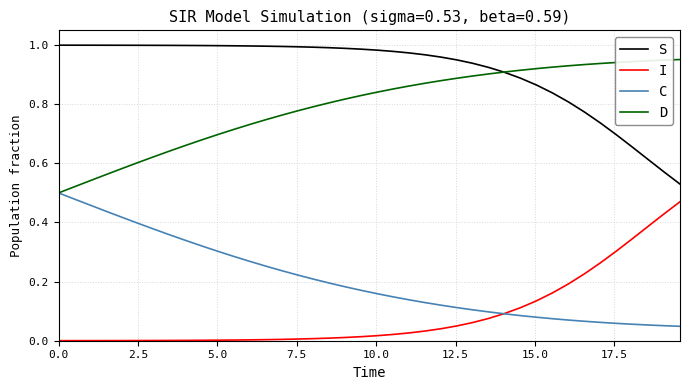

How many times do D and S cross each other?

1